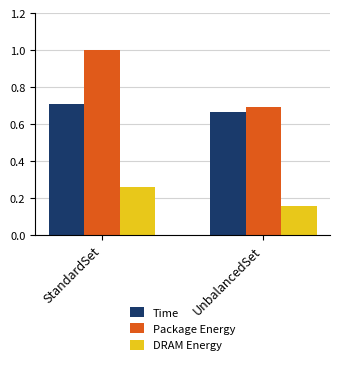

The value of DRAM Energy at StandardSet is 0.1. True or false?

False